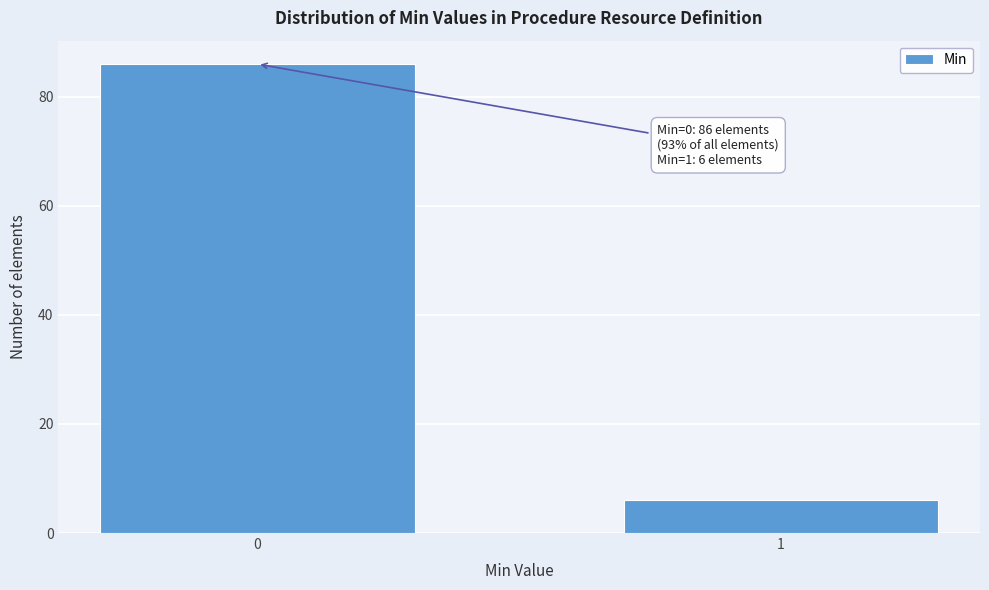

Reading left to right, what are all the values shown in this chart?

0=86	1=6